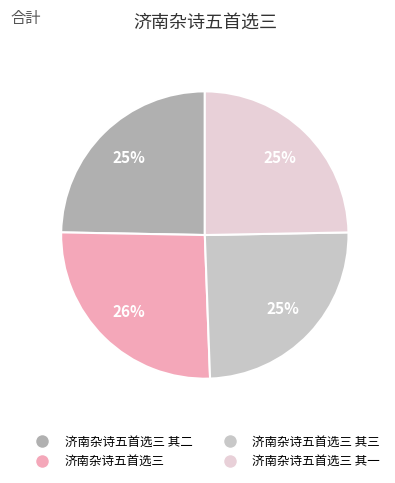

Rank the categories by value from lowest to highest.

济南杂诗五首选三 其一, 济南杂诗五首选三 其二, 济南杂诗五首选三 其三, 济南杂诗五首选三